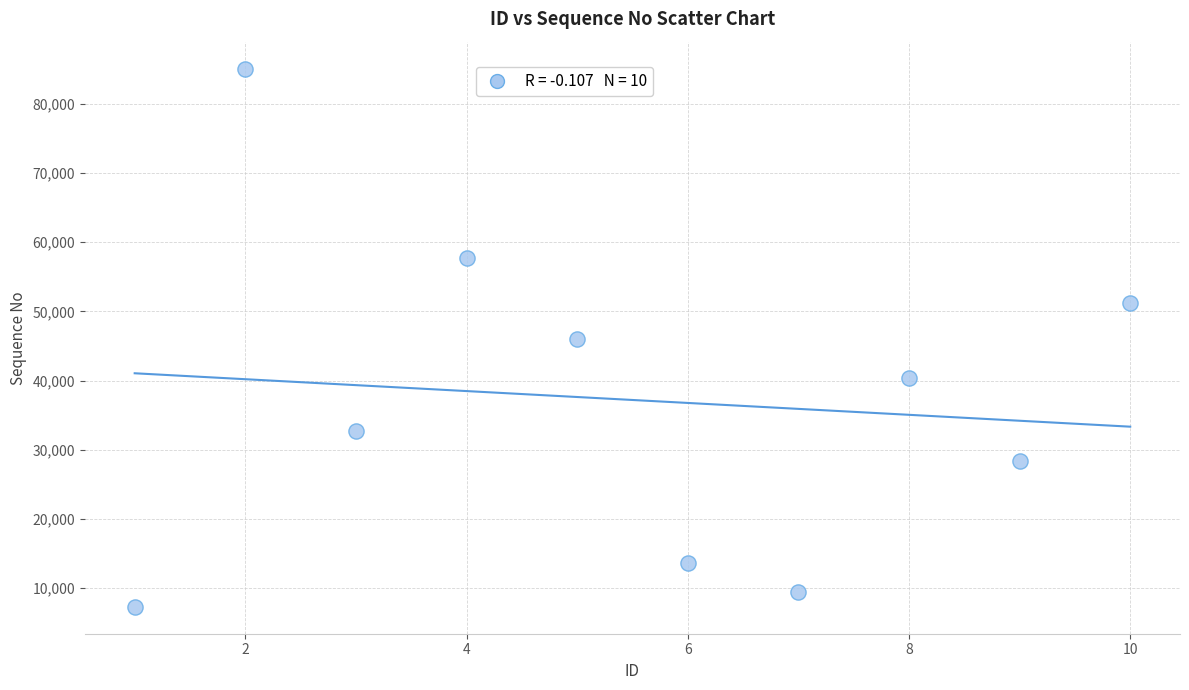

What is the average Y value?

37194